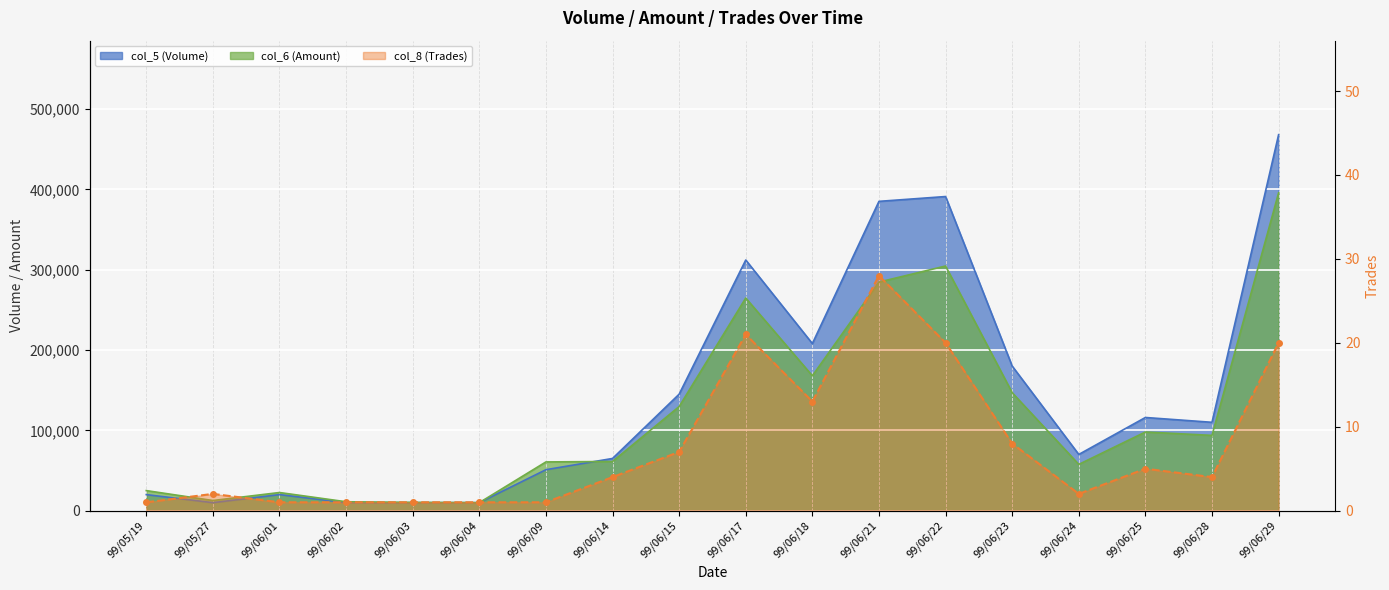

How many interior local valleys does the col_6 (Amount) series have?

5